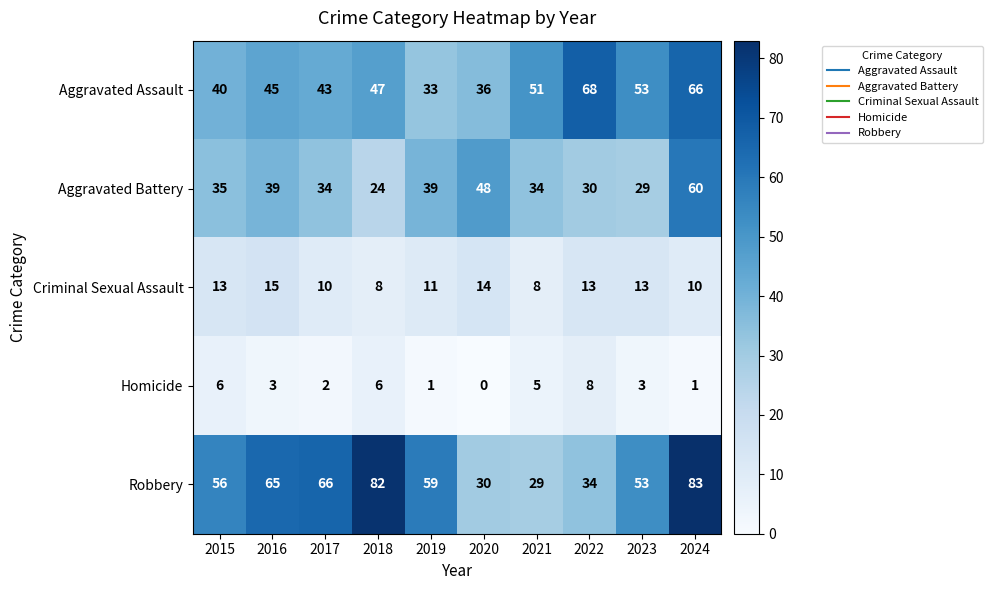

What is the sum of all Aggravated Assault values?

482